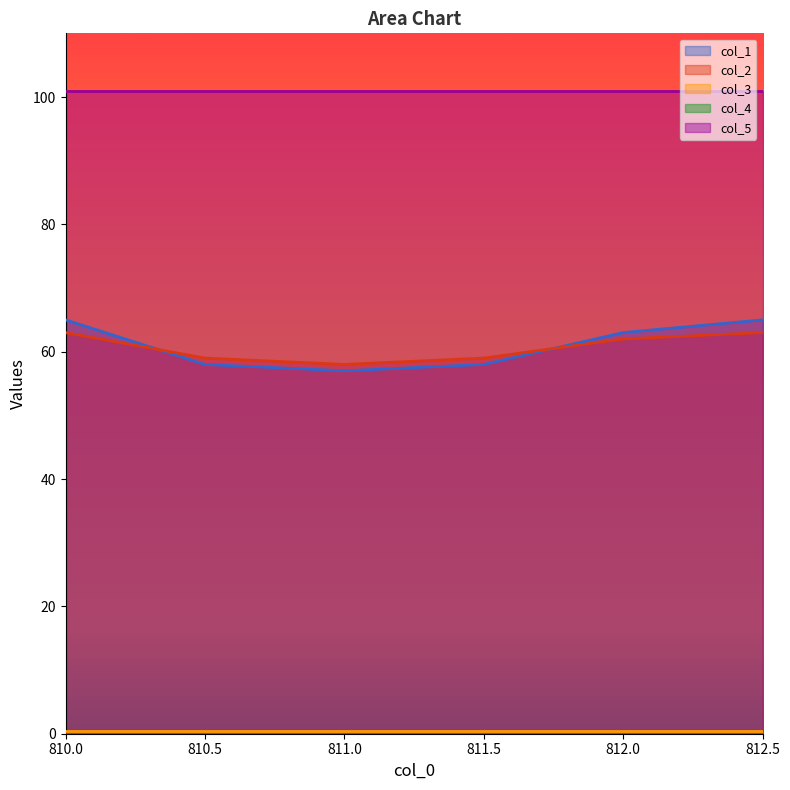

Is the value of col_2 at 812.0 greater than the value of col_4 at 811.5?

Yes